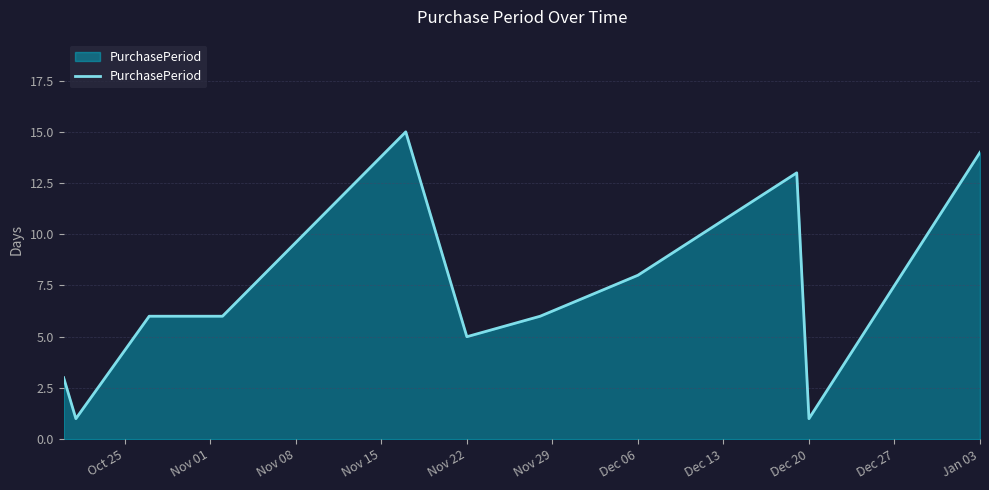

Reading left to right, extract all data points from this chart.

3	1	6	6	15	5	6	8	13	1	14